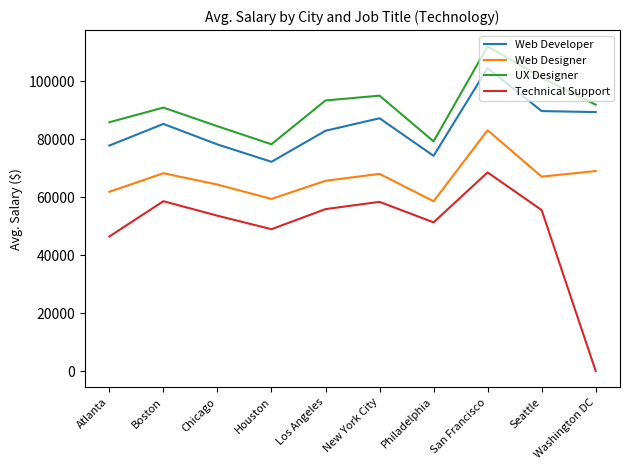

At which label is Technical Support closest to 34294?

Atlanta